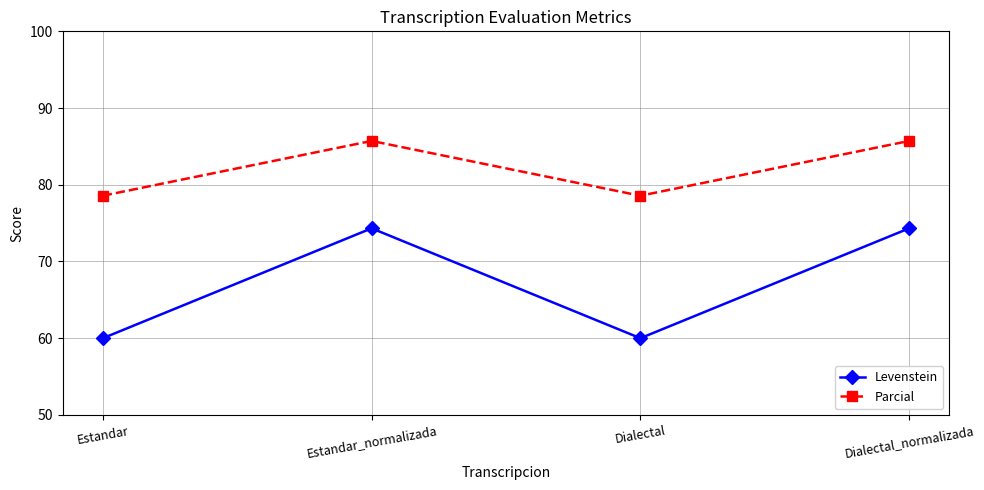

What is the smallest value displayed?

60.0